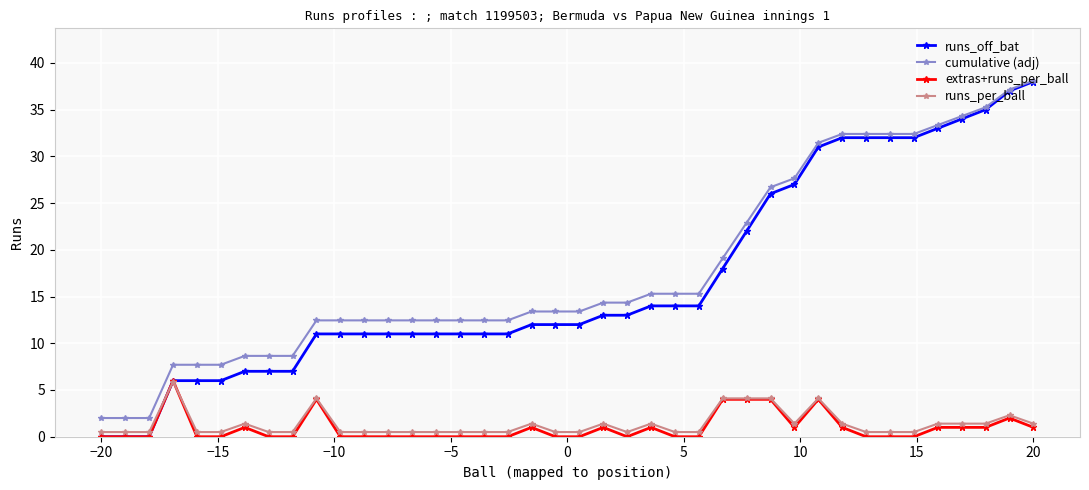

True or false: extras+runs_per_ball has more than 1 points higher than both neighbors.

True